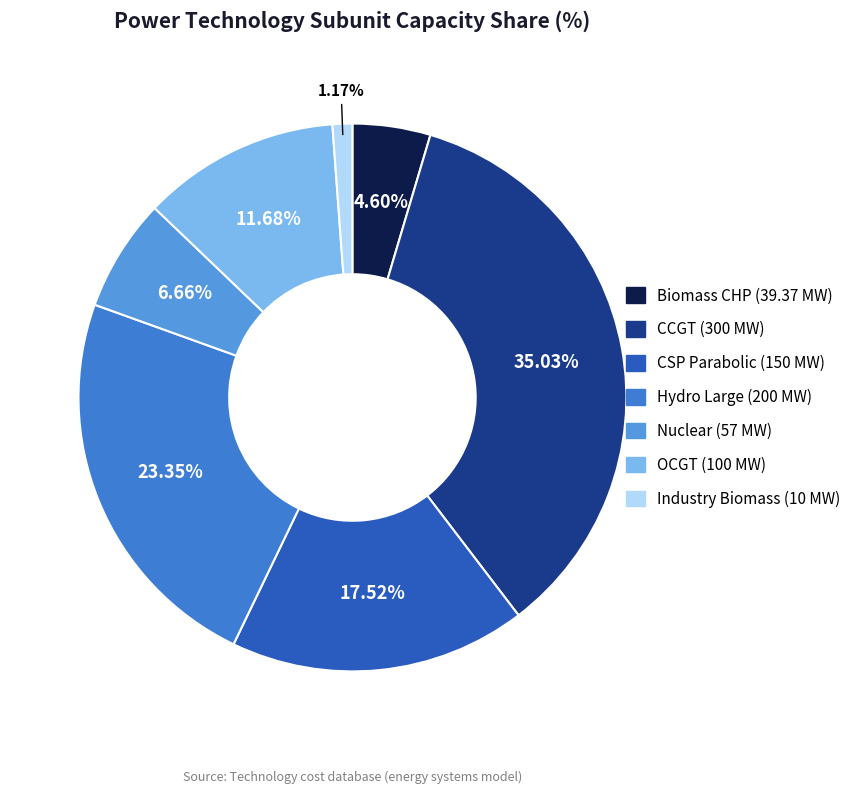

How many segments does this pie chart have?

7